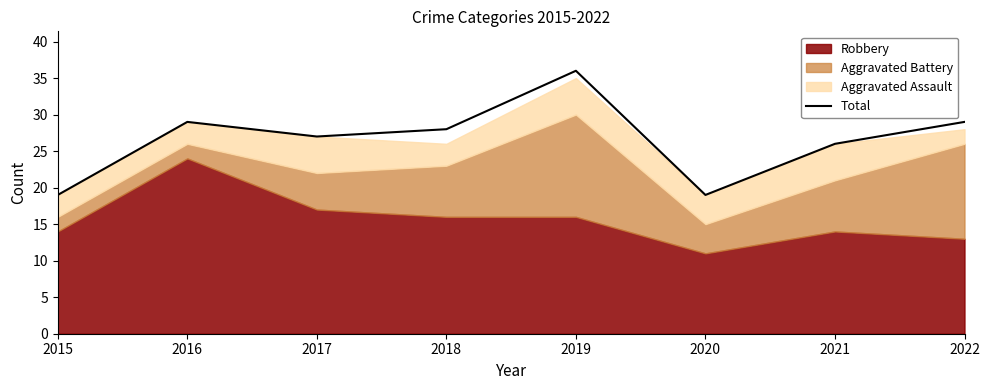

True or false: the data shows 29 at 2016.

True